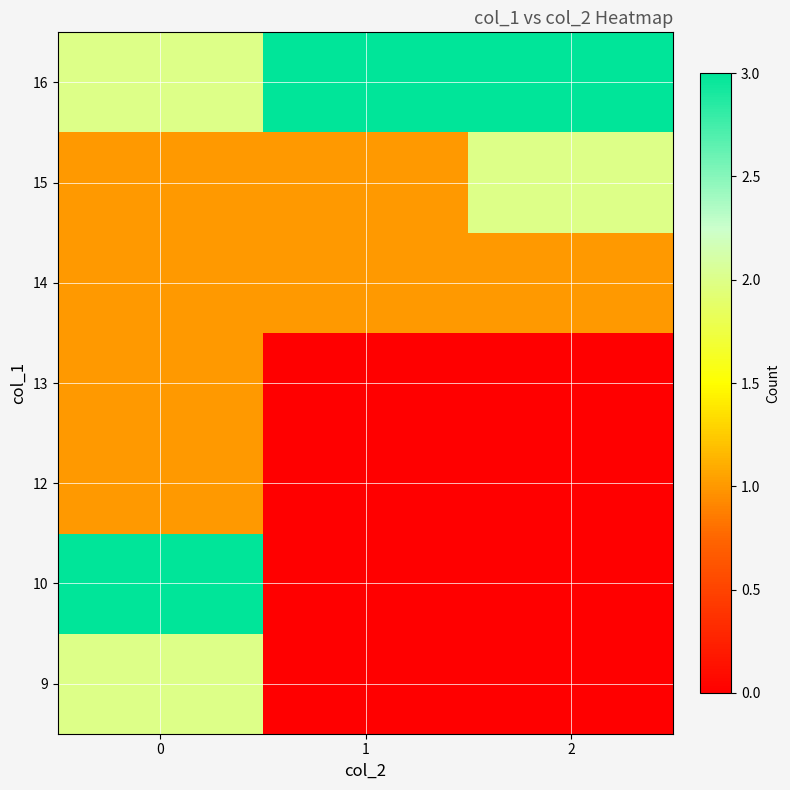

Reading left to right, what are all the values shown in this chart?

row_0: 0=2	1=0	2=0
row_1: 0=3	1=0	2=0
row_2: 0=1	1=0	2=0
row_3: 0=1	1=0	2=0
row_4: 0=1	1=1	2=1
row_5: 0=1	1=1	2=2
row_6: 0=2	1=3	2=3